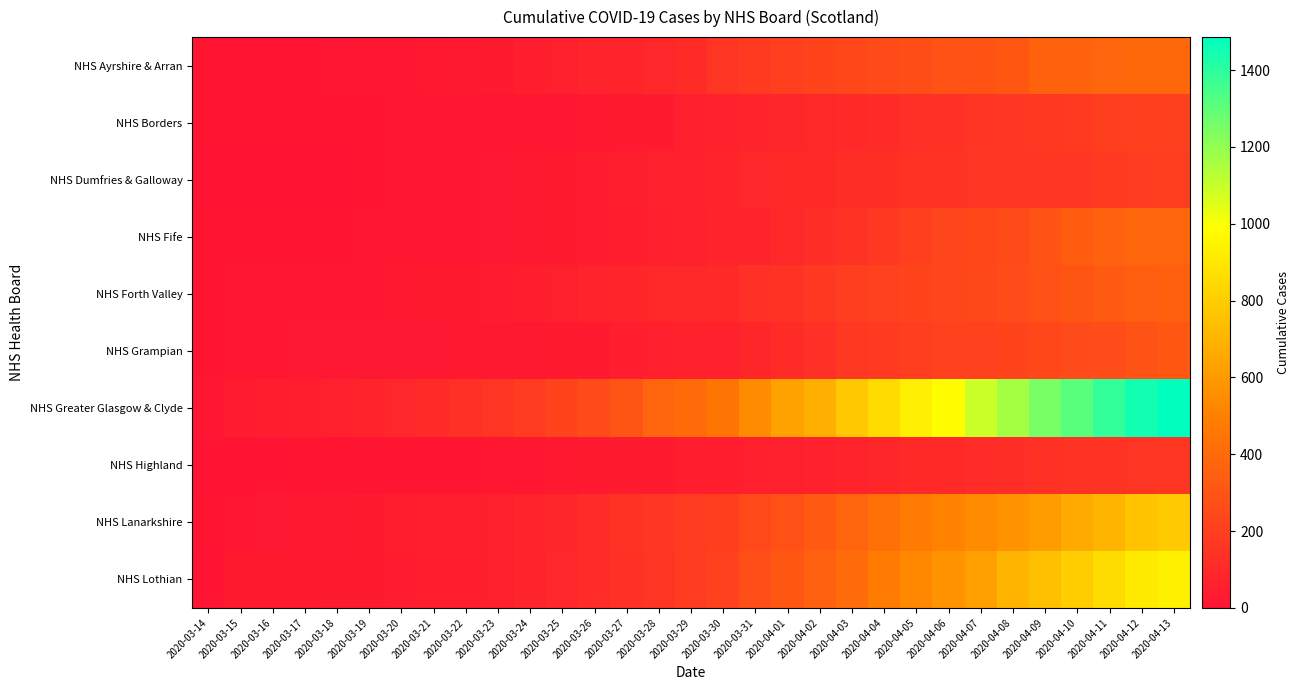

What is the total value across all series at 2020-04-02?

2260